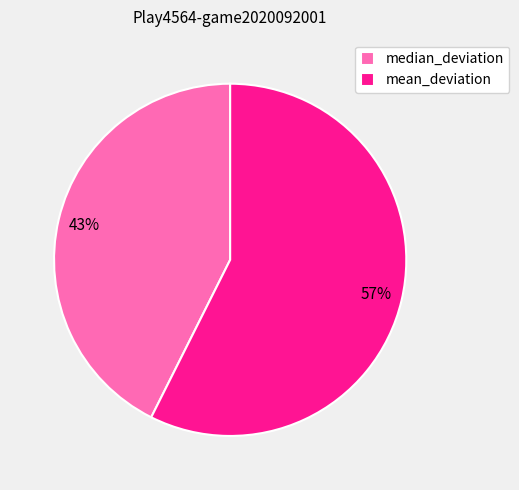

Which has a higher value, median_deviation or mean_deviation?

mean_deviation